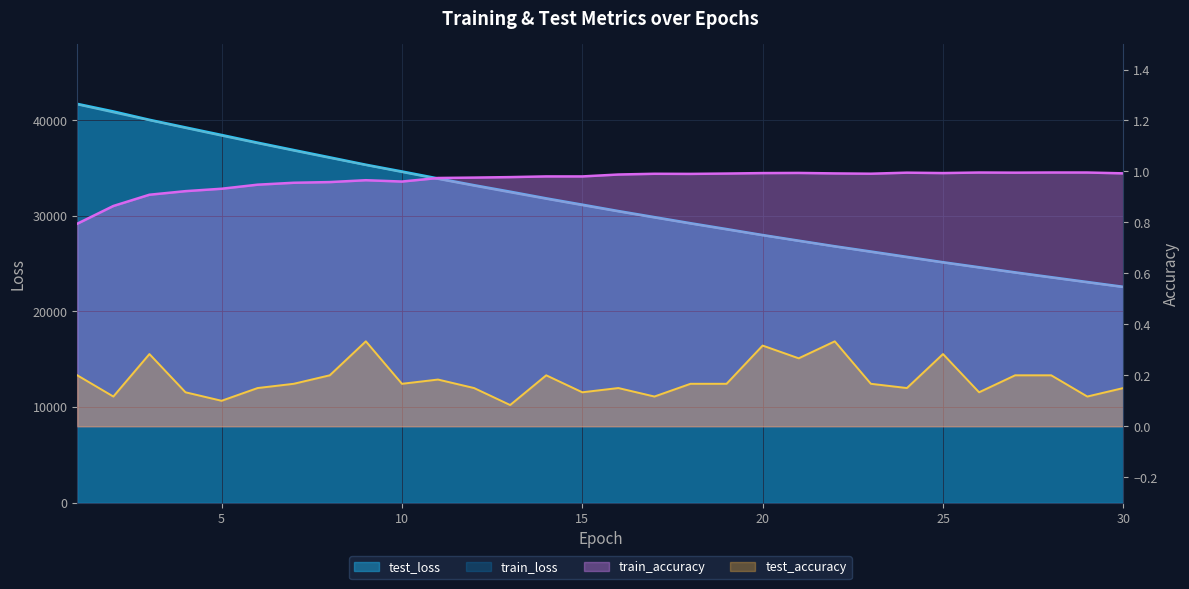

Reading left to right, what are all the values shown in this chart?

test_loss: 41707.1	40916.5	40044.2	39247.4	38456.2	37652.6	36880.6	36116.0	35345.0	34639.6	33910.5	33203.2	32526.4	31828.4	31167.2	30500.0	29863.8	29228.1	28615.4	27988.8	27401.2	26815.6	26268.3	25707.8	25147.6	24623.0	24087.9	23582.5	23078.7	22575.0
train_loss: 41645.3	40814.7	39990.0	39176.8	38375.1	37586.4	36811.2	36049.6	35302.2	34568.4	33847.9	33141.4	32448.4	31768.4	31101.7	30447.7	29806.5	29177.8	28561.5	27957.2	27364.8	26784.2	26214.9	25657.1	25110.3	24574.4	24049.1	23534.4	23030.0	22535.6
train_accuracy: 0.8	0.9	0.9	0.9	0.9	0.9	1.0	1.0	1.0	1.0	1.0	1.0	1.0	1.0	1.0	1.0	1.0	1.0	1.0	1.0	1.0	1.0	1.0	1.0	1.0	1.0	1.0	1.0	1.0	1.0
test_accuracy: 0.2	0.1	0.3	0.1	0.1	0.2	0.2	0.2	0.3	0.2	0.2	0.2	0.1	0.2	0.1	0.2	0.1	0.2	0.2	0.3	0.3	0.3	0.2	0.2	0.3	0.1	0.2	0.2	0.1	0.2